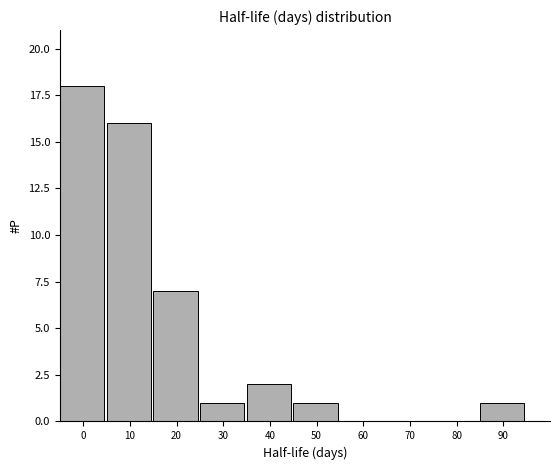

Reading left to right, extract all data points from this chart.

0=18	10=16	20=7	30=1	40=2	50=1	60=0	70=0	80=0	90=1